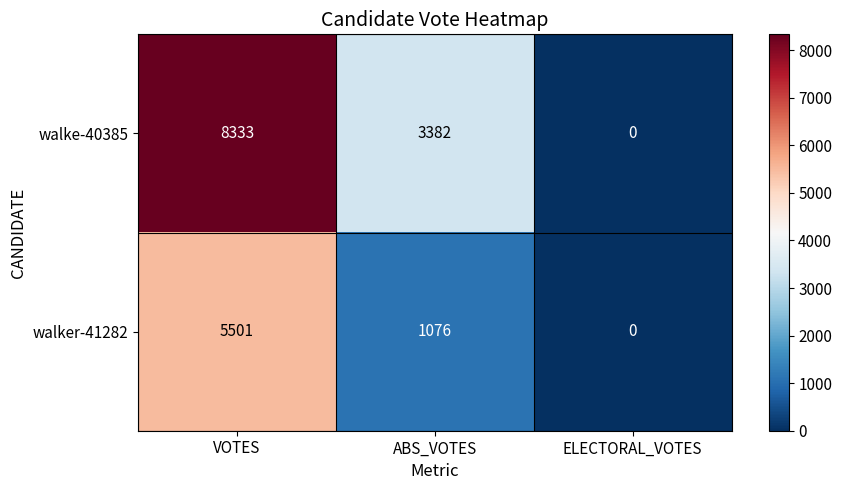

How many values in walker-41282 are above zero?

2